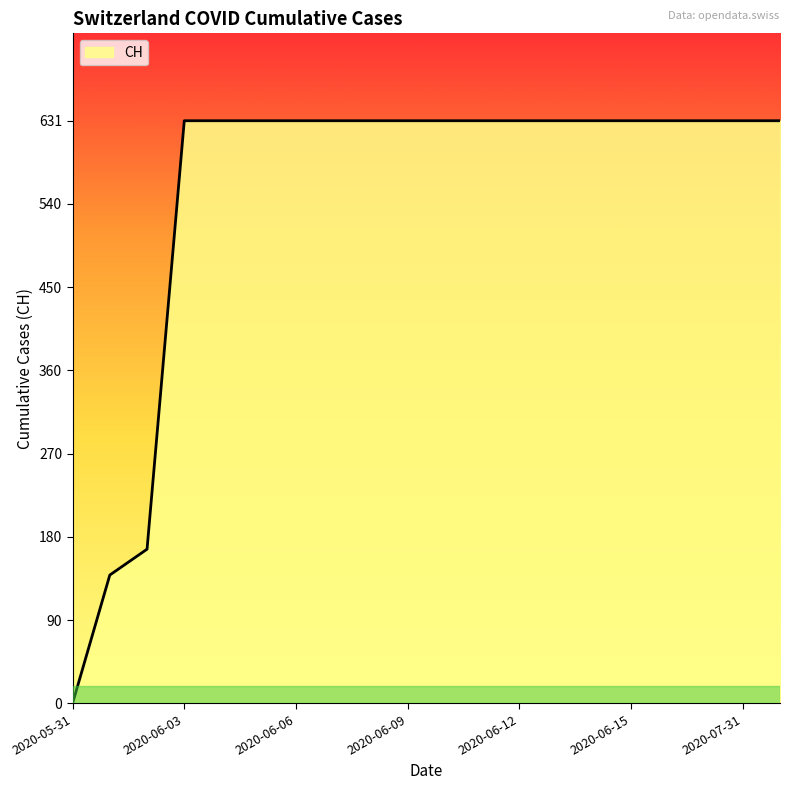

What is the greatest value displayed?

631